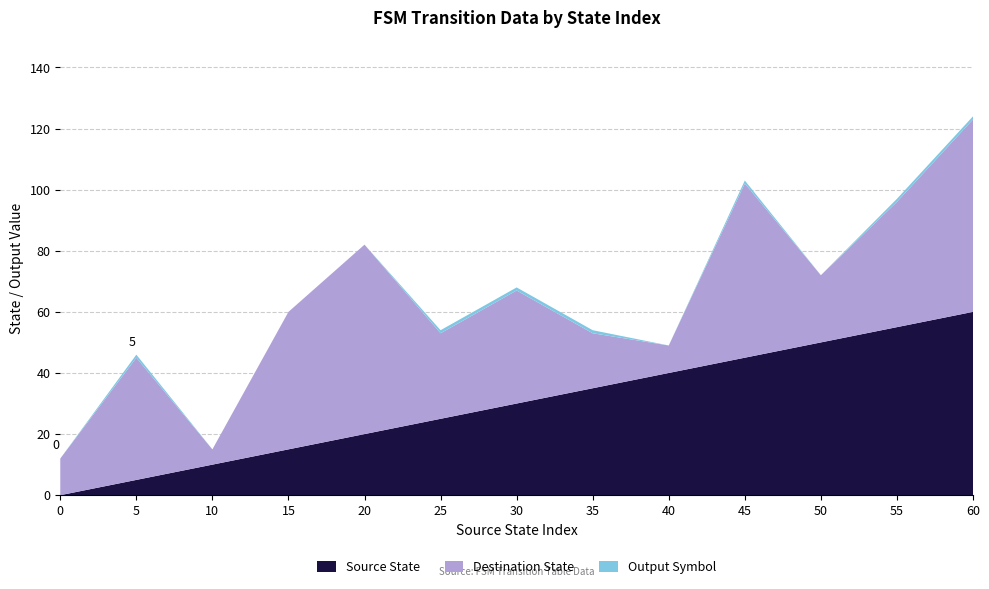

Reading right to left, extract all data points from this chart.

Source State: 60	55	50	45	40	35	30	25	20	15	10	5	0
Destination State: 63	41	22	57	9	18	37	28	62	45	5	40	12
Output Symbol: 1	1	0	1	0	1	1	1	0	0	0	1	0